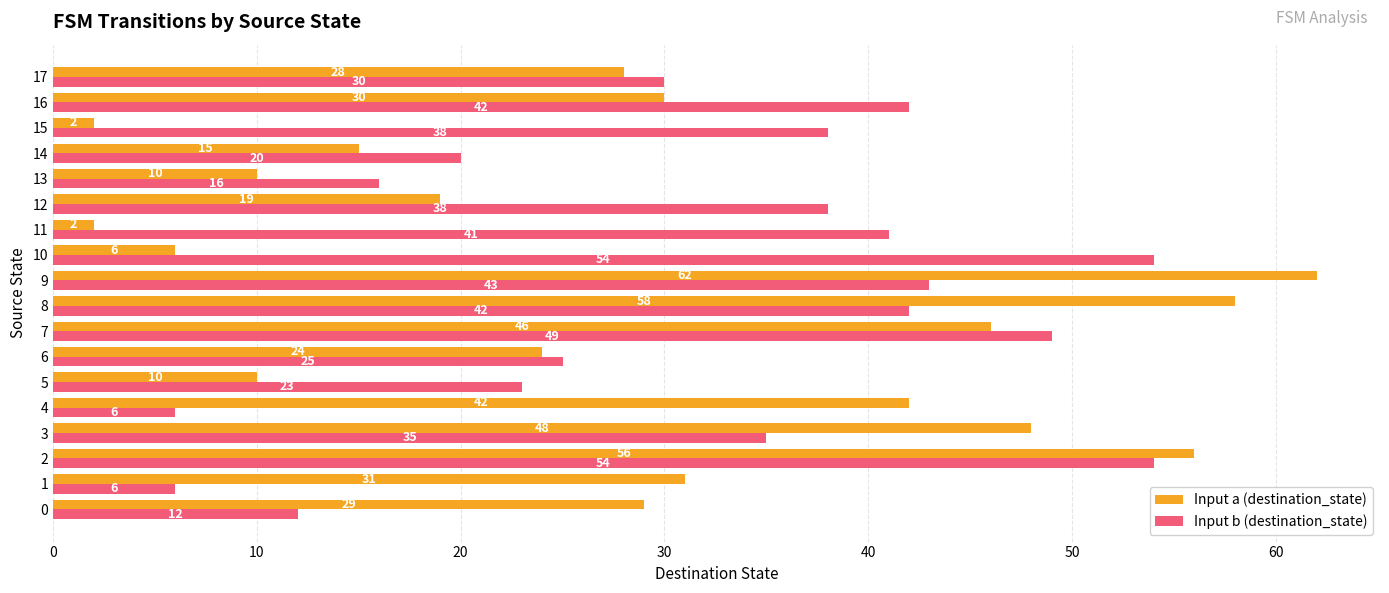

What is the sum of all Input b (destination_state) values?

574